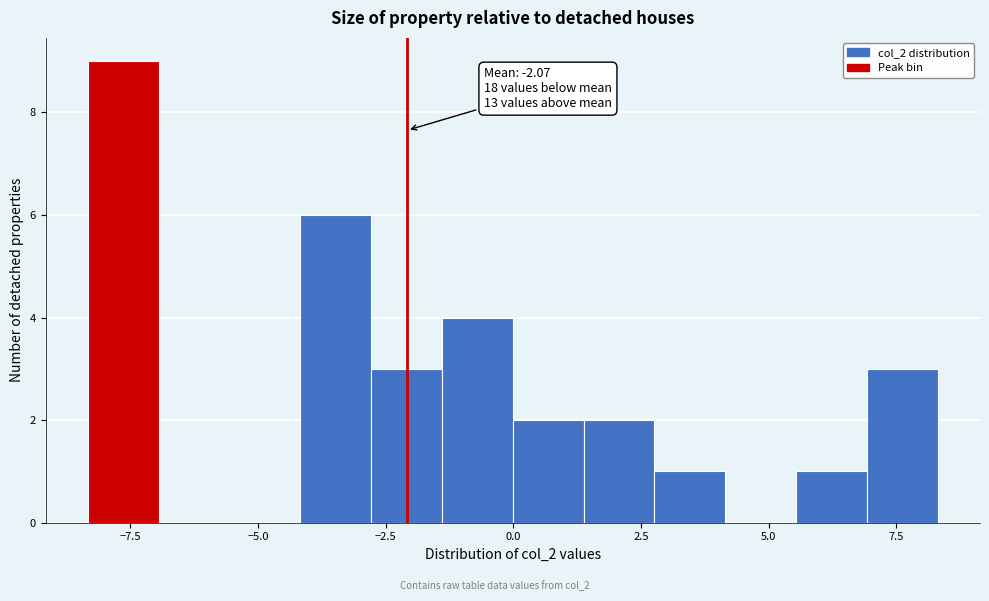

Around what value on the x-axis is the tallest bar? Give the approximate position of its centre, as read against the axis.

-7.5